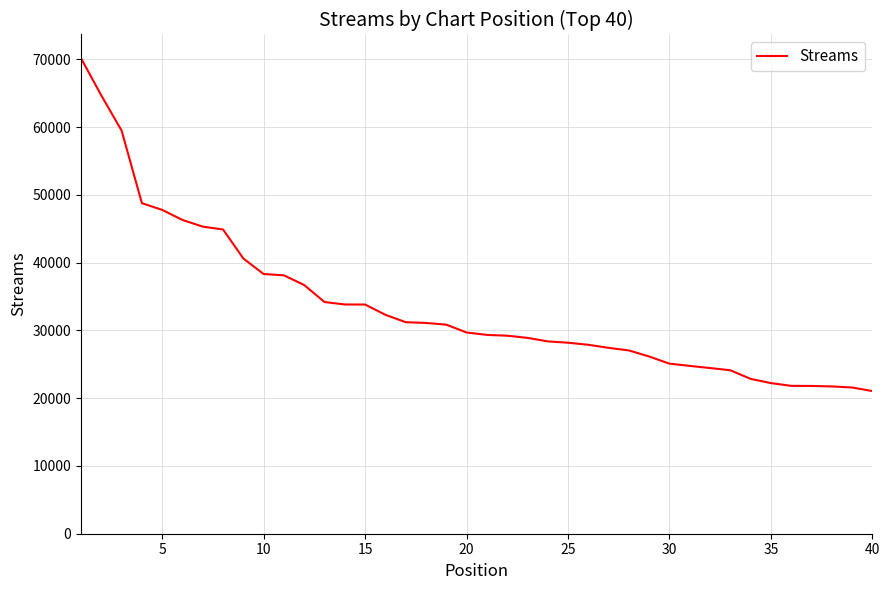

What is the sum of all values?

1341869